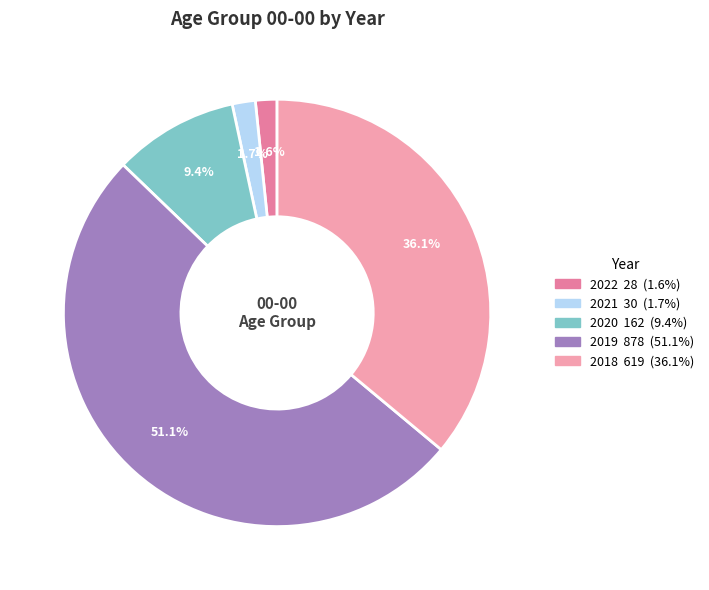

Approximately how many times larger is the value at 2022 compared to 2020?

0.2